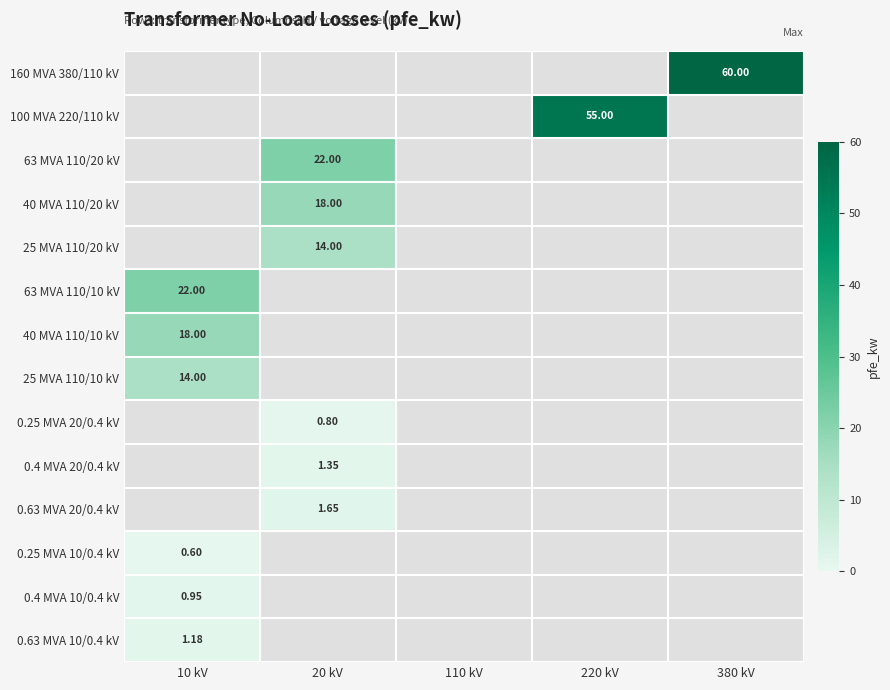

List the labels in order of 63 MVA 110/10 kV value, smallest first.

10 kV, 20 kV, 110 kV, 220 kV, 380 kV